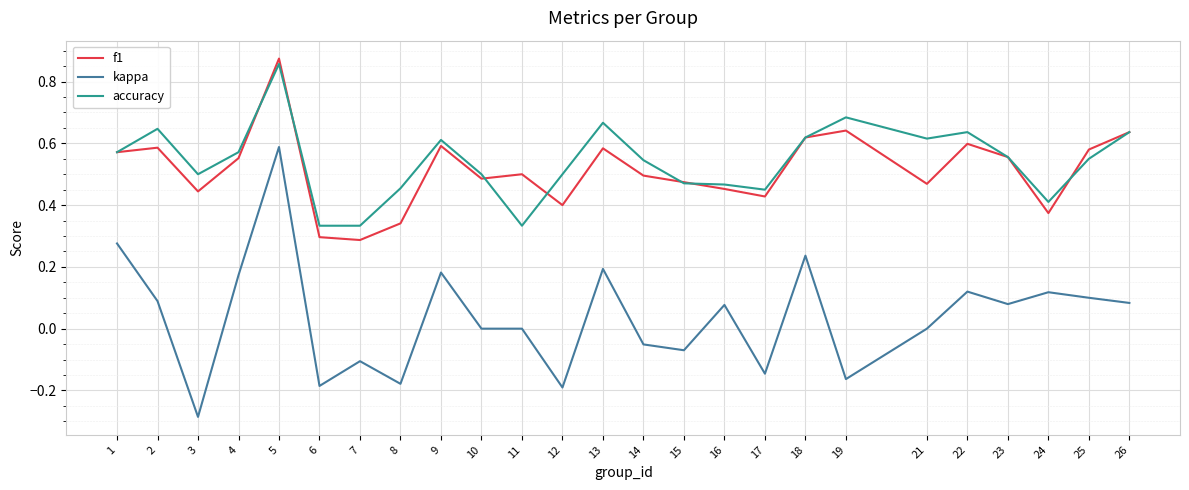

Is the value of kappa at 17 greater than the value of accuracy at 16?

No